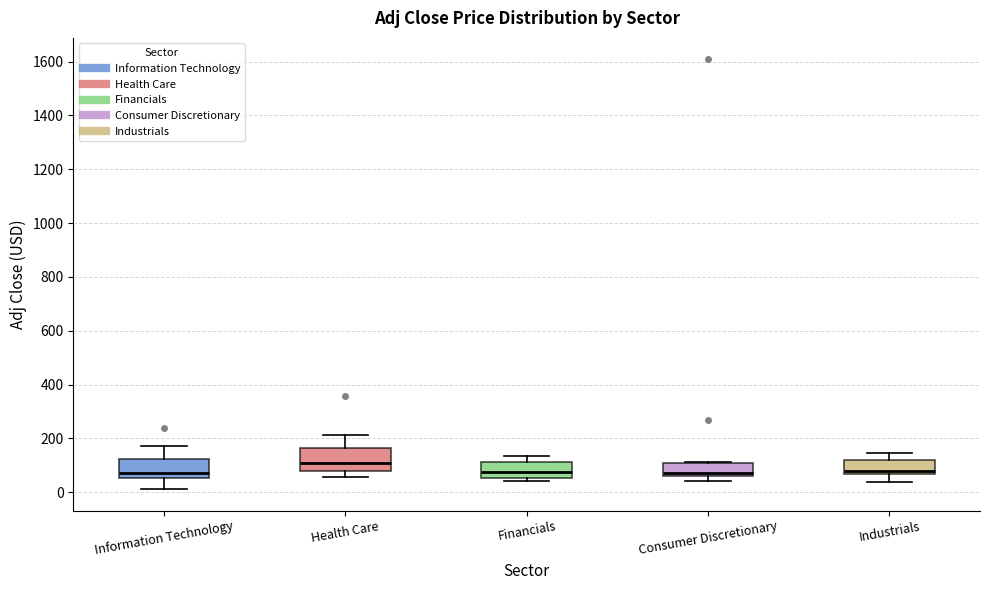

Reading left to right, read every box against the y-axis: the position of its median line, the range the box covers, and the ends of its whiskers. The values are not printed on the chart, so give them approximately, as read against the axis.

Information Technology: median 80, box 60 to 120, whiskers 20 to 180
Health Care: median 100, box 80 to 160, whiskers 60 to 220
Financials: median 80, box 60 to 120, whiskers 40 to 140
Consumer Discretionary: median 60 (just above the box's lower edge), box 60 to 100, whiskers 40 to 120
Industrials: median 80, box 60 to 120, whiskers 40 to 140